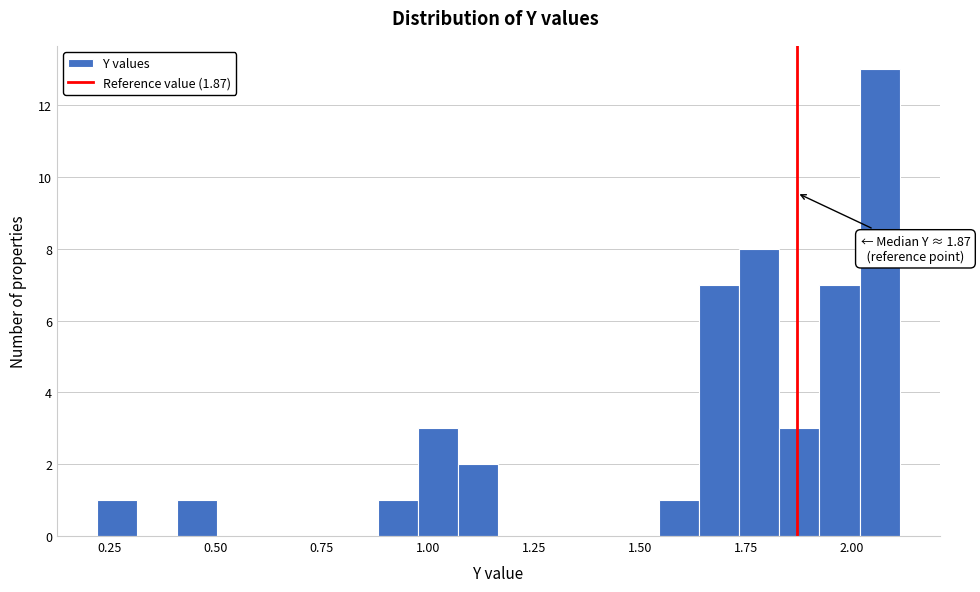

Read against the x-axis, roughly where is the centre of the tallest bar?

2.05